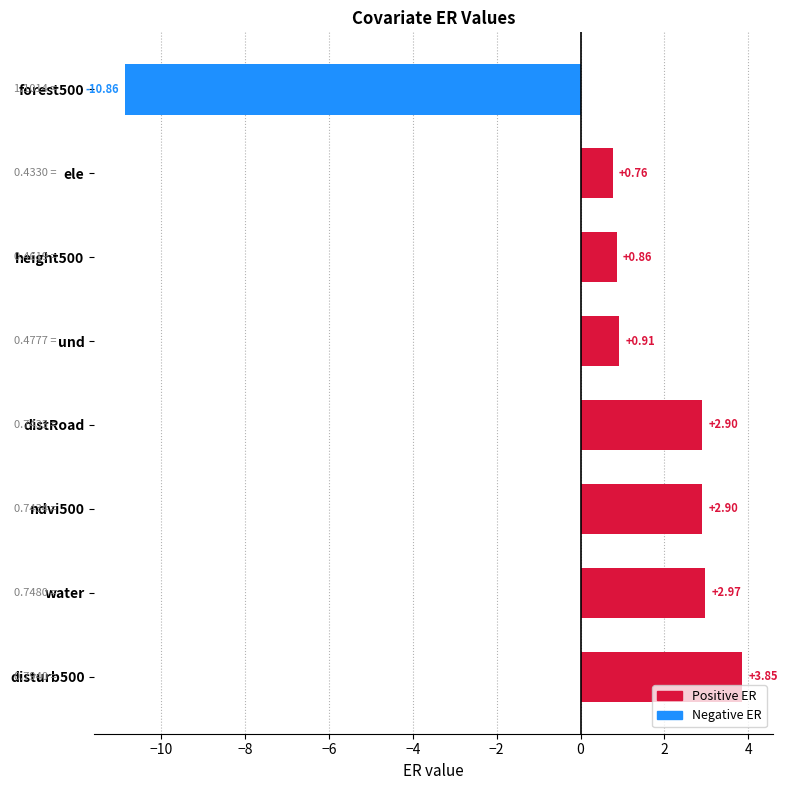

Where is the data nearest to the value -3?

ele